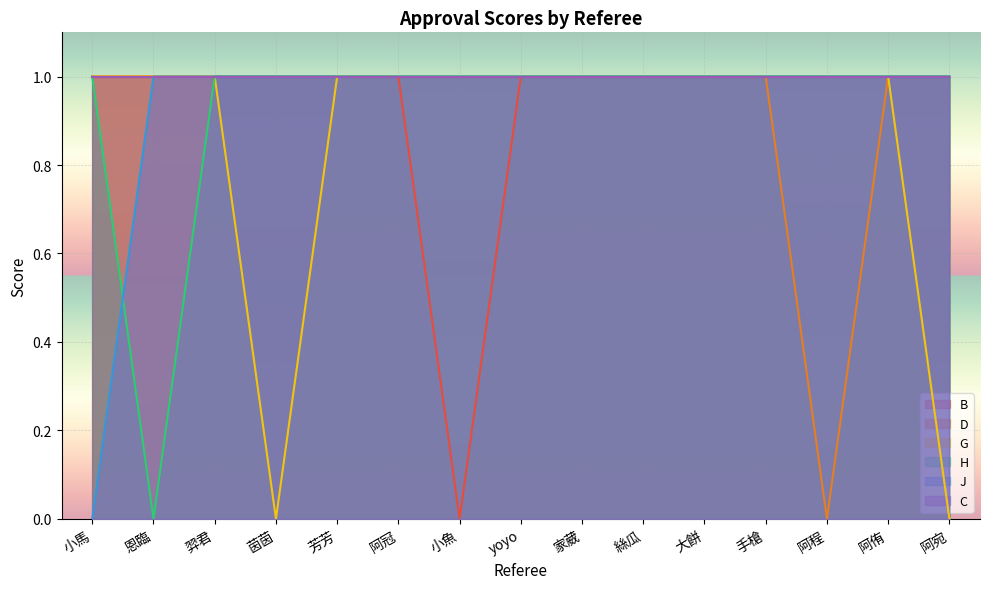

True or false: B has more than 2 points higher than both neighbors.

False